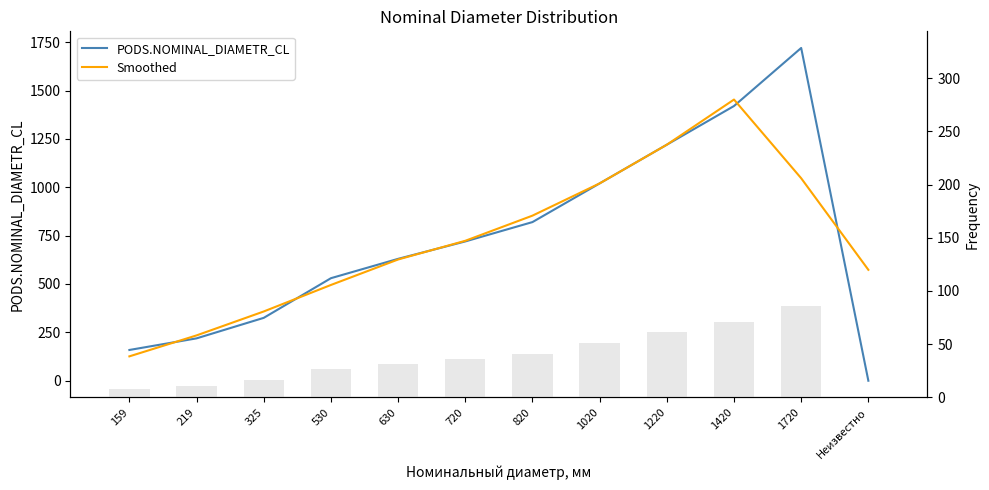

What is the maximum value for Smoothed?

1453.3